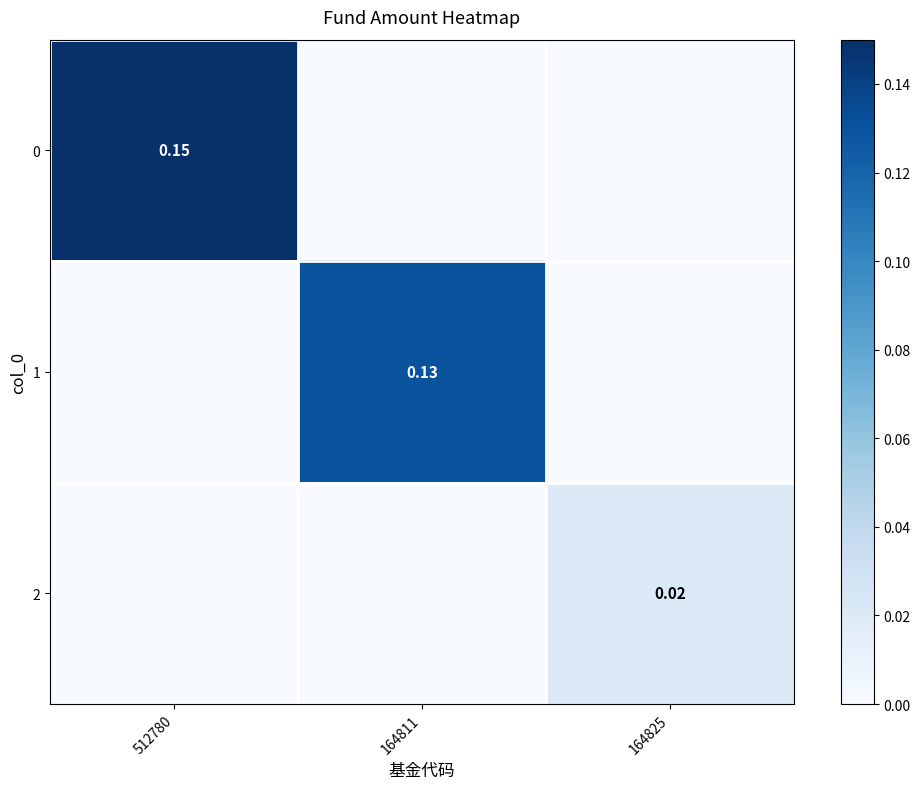

The value of 1 at 512780 is 0.0. True or false?

True